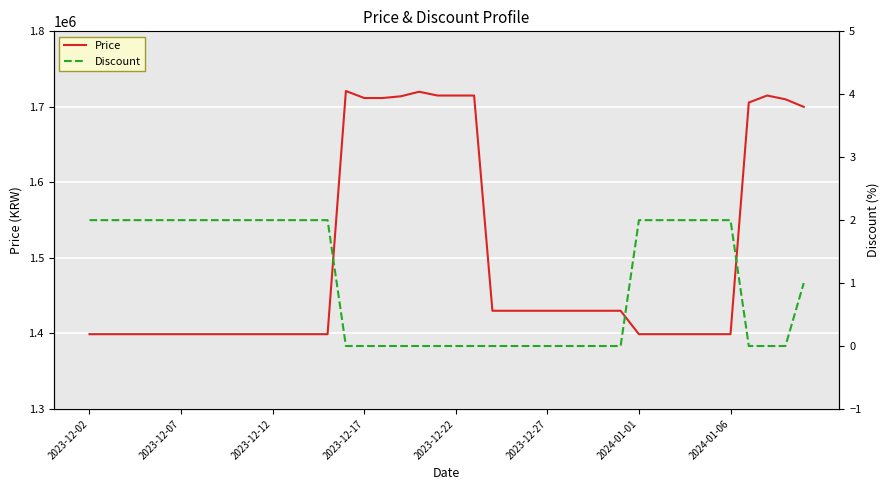

The value of Price at 2023-12-17 is 1711700. True or false?

True